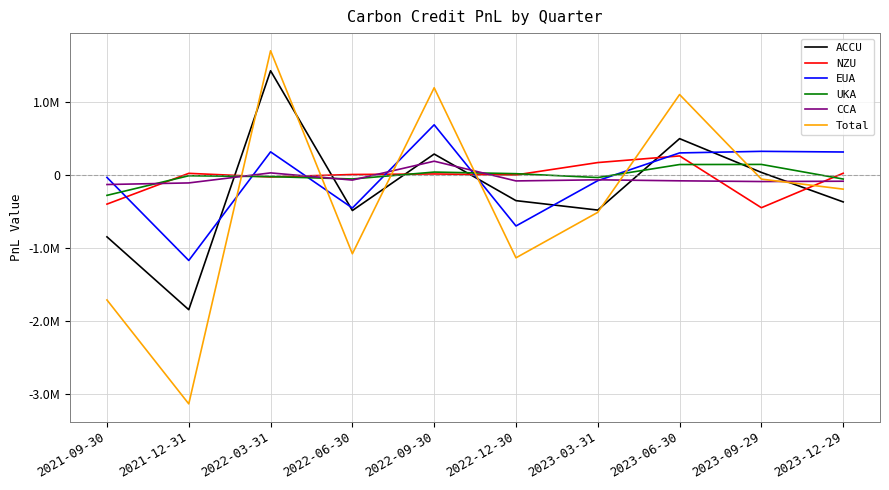

At 2023-03-31, list the series in order from largest to smallest.

NZU, UKA, CCA, EUA, ACCU, Total